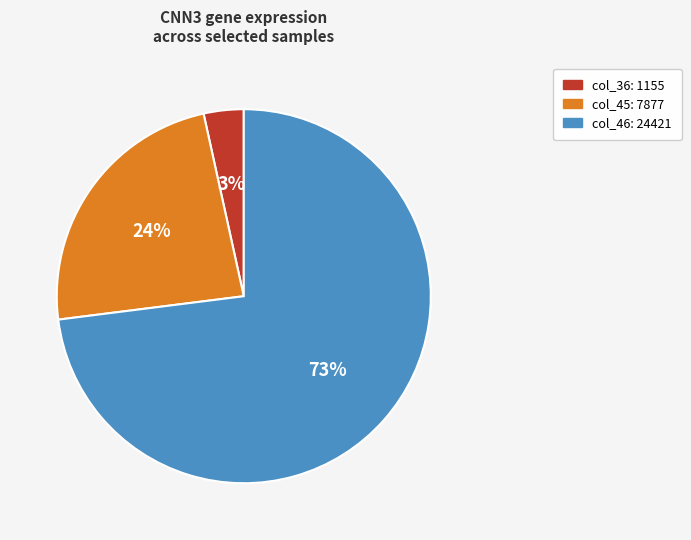

Does any single category account for the majority?

Yes